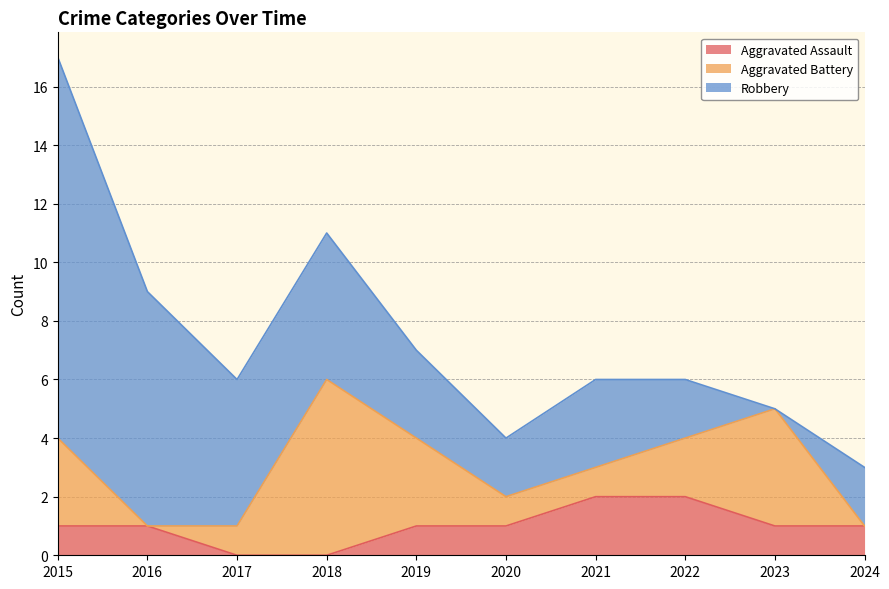

At which label does Aggravated Battery reach its minimum?

2016